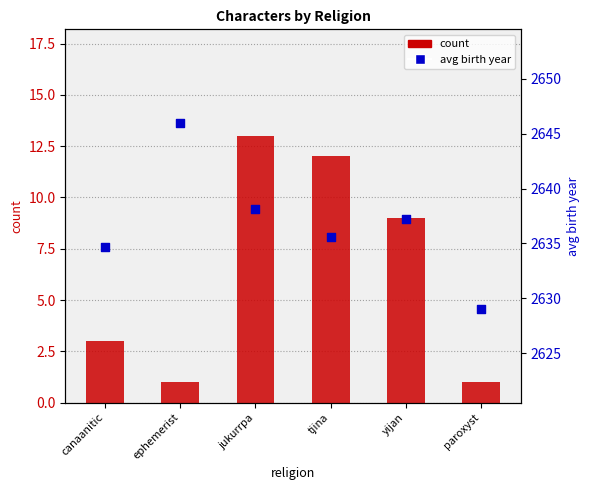

Which series has the largest total across all categories?

avg birth year